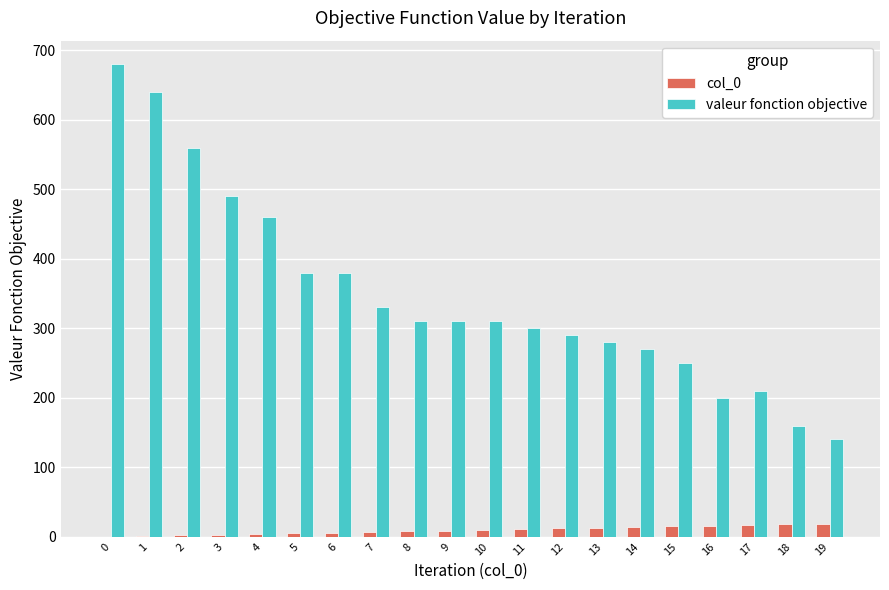

The value of valeur fonction objective at 18 is 160. True or false?

True